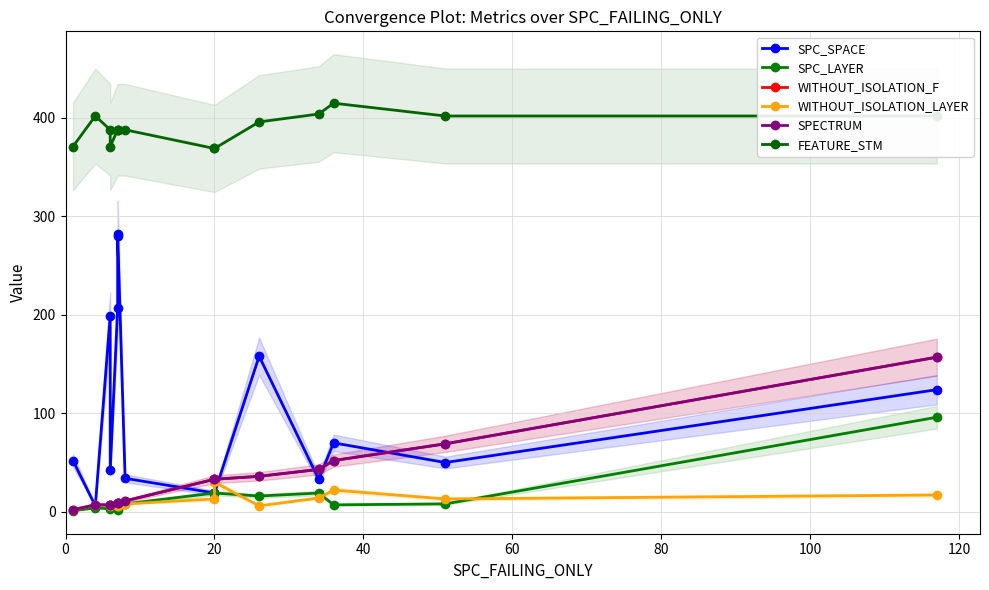

Reading left to right, list all the values displayed in this chart.

SPC_SPACE: 52	6	199	42	207	280	282	34	19	19	158	33	70	50	124
SPC_LAYER: 1	4	3	5	4	6	2	8	19	19	16	19	7	8	96
WITHOUT_ISOLATION_F: 2	7	7	7	9	9	9	11	33	33	36	43	52	69	157
WITHOUT_ISOLATION_LAYER: 2	7	7	6	6	6	9	8	13	30	6	14	22	13	17
SPECTRUM: 2	7	7	7	9	9	9	11	33	33	36	43	52	69	157
FEATURE_STM: 371	402	388	371	388	388	388	388	369	369	396	404	415	402	402